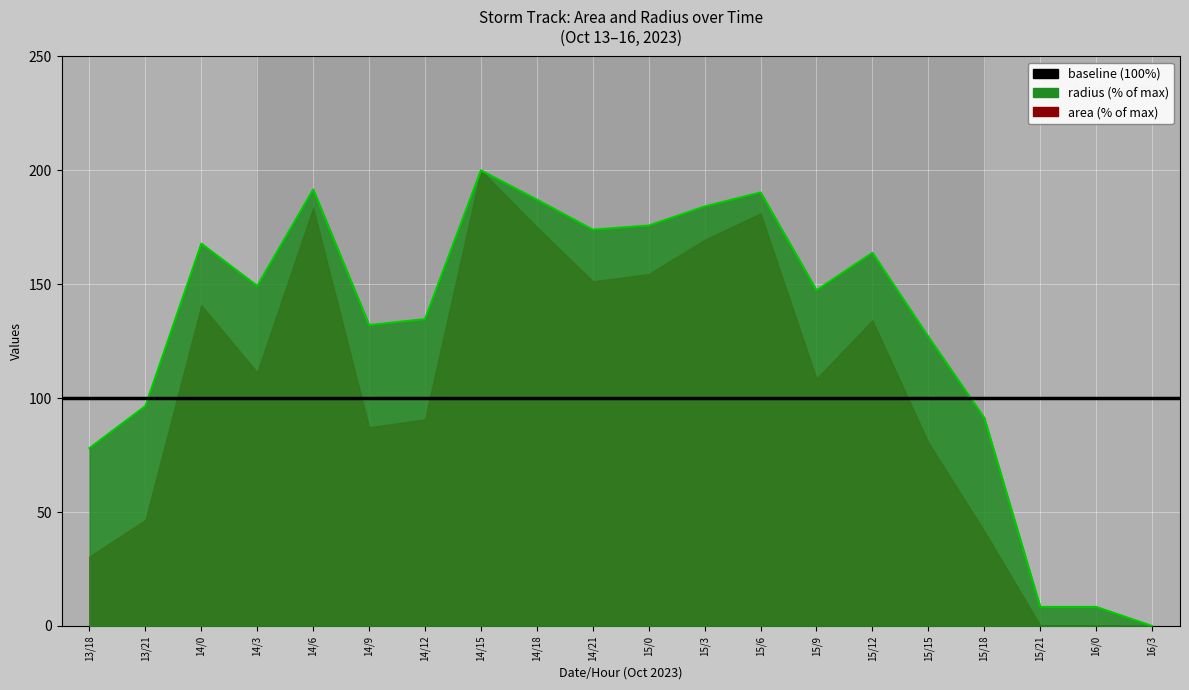

Approximately how many times larger is the value at 15/15 compared to 15/0?

0.7